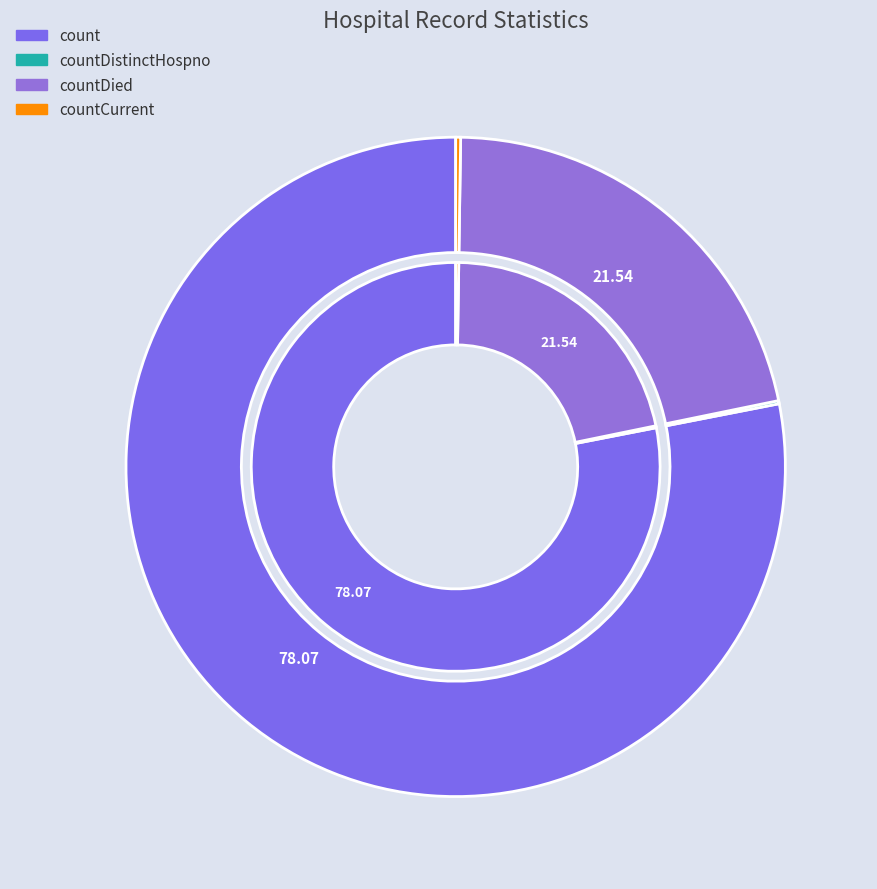

Combined, what portion of the pie is countDied and countDistinctHospno?

21.7%